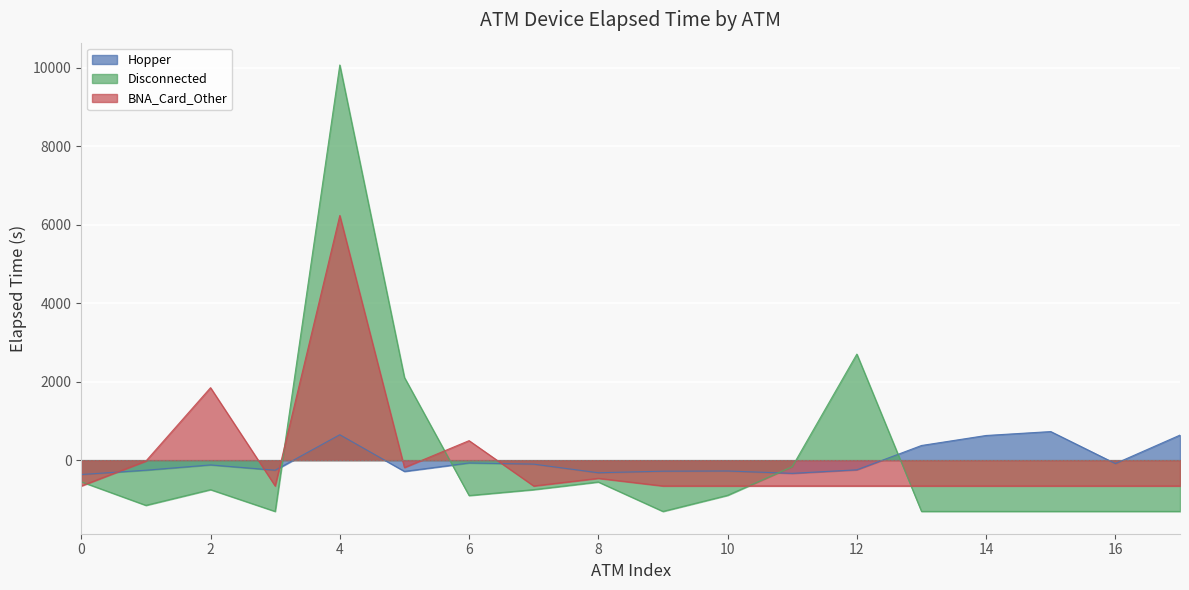

Rank the series by their maximum value, from lowest to highest.

Hopper, BNA_Card_Other, Disconnected